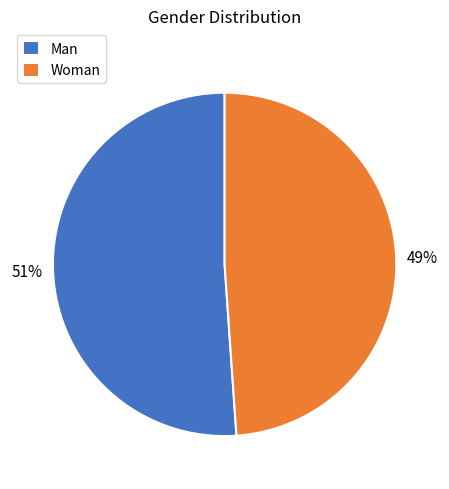

Is it true that Woman is 58% of the pie?

False